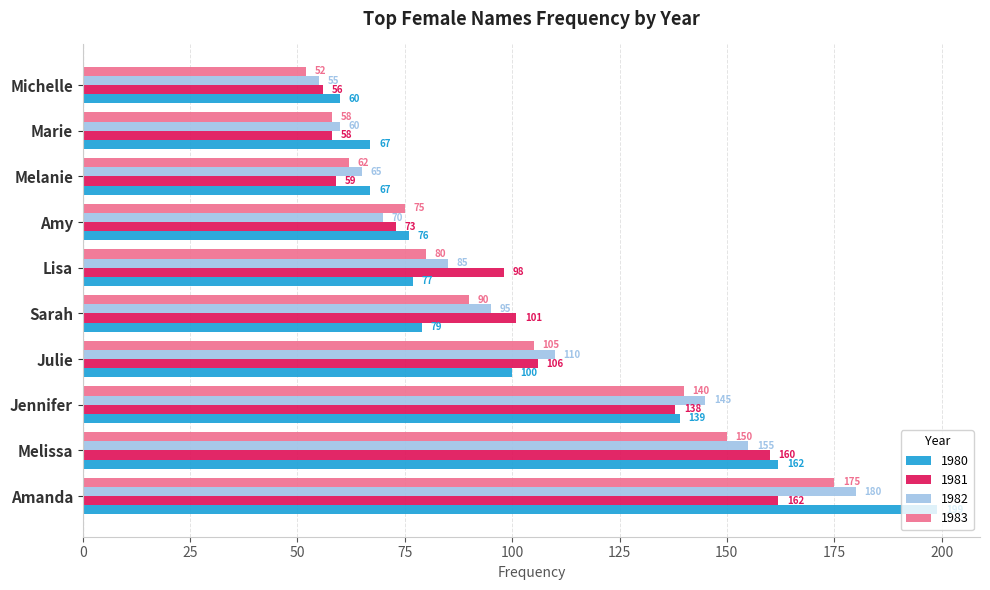

Which series changed the most between Melissa and Julie?

1980